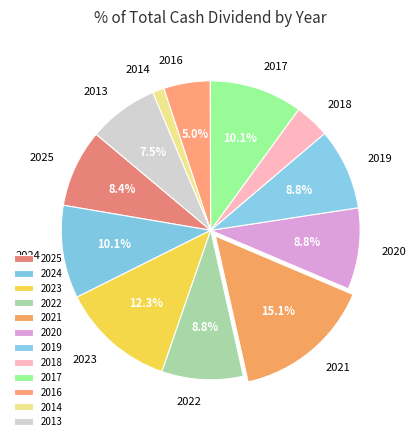

Does any single category account for the majority?

No